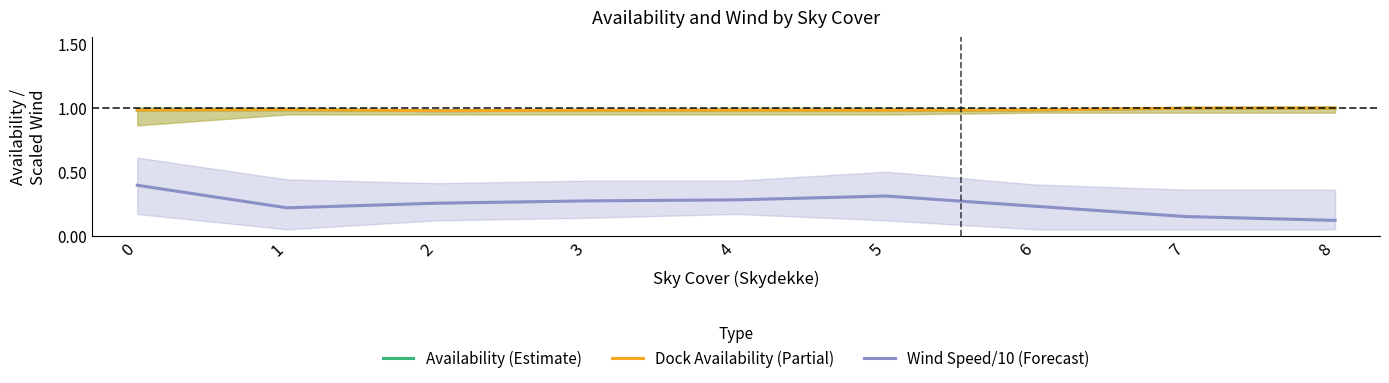

True or false: Availability (Estimate) and Wind Speed/10 (Forecast) cross at least once.

False